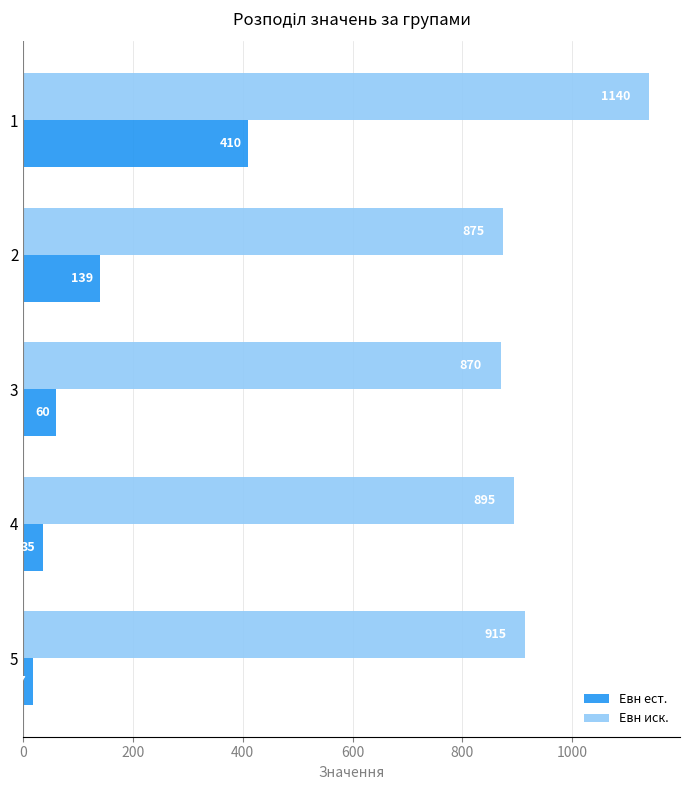

List the series in order of their overall mean, lowest first.

Евн ест., Евн иск.